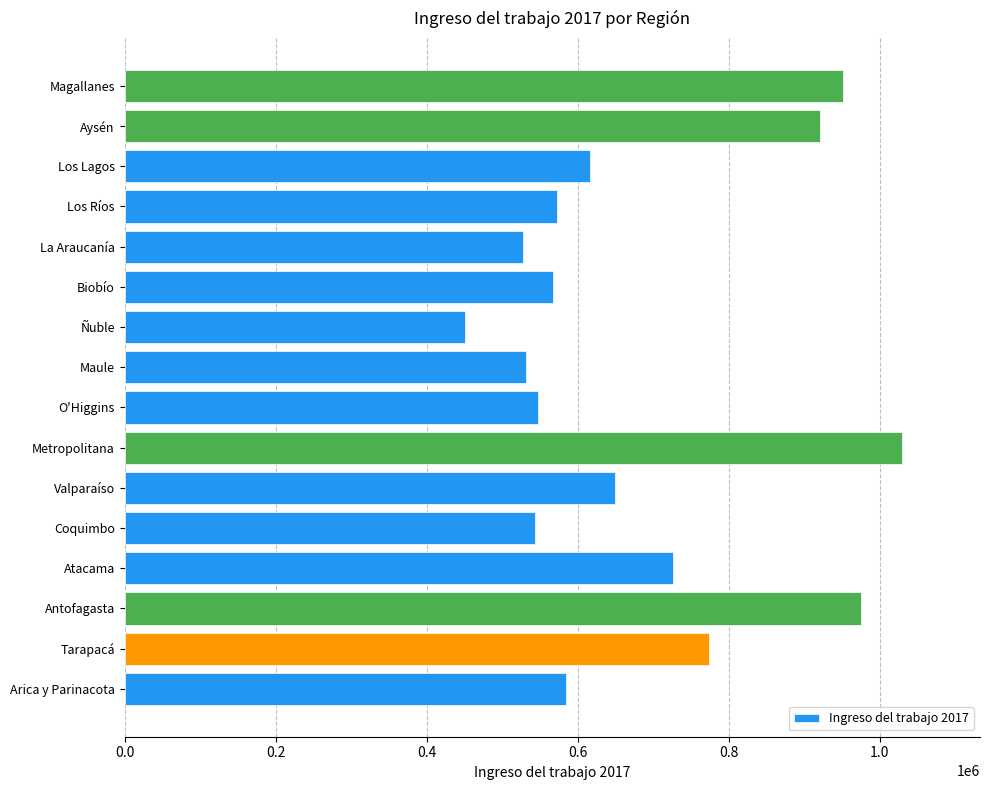

Which has a higher value, La Araucanía or Los Lagos?

Los Lagos